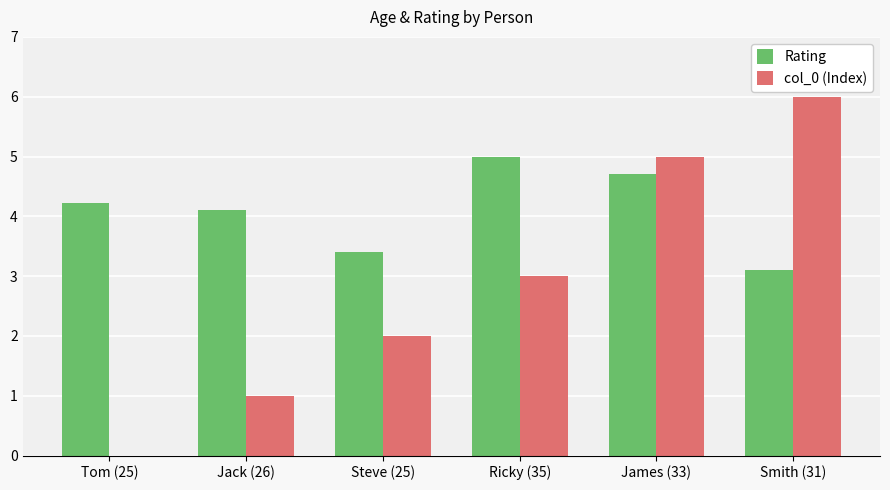

The value of Rating at Jack (26) is 5.7. True or false?

False